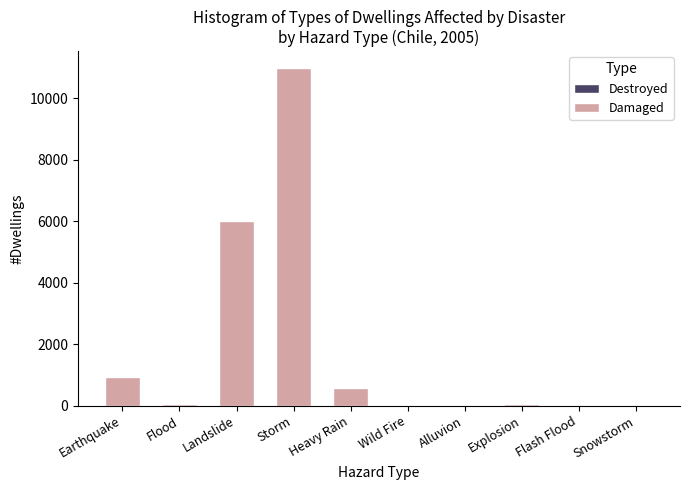

At which category is the sum across all series the highest?

Storm